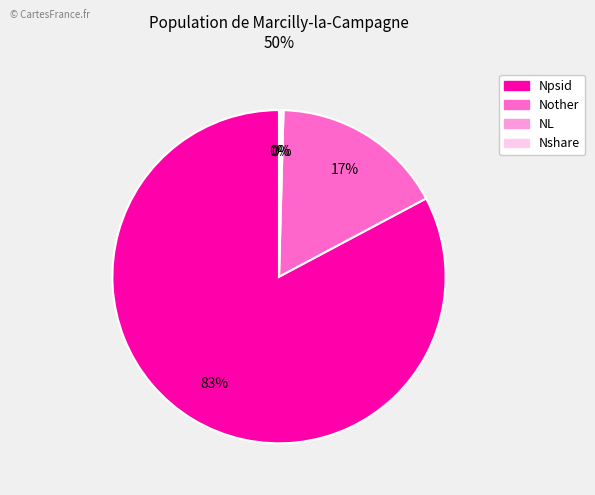

The Npsid slice represents 83% of the pie. True or false?

True